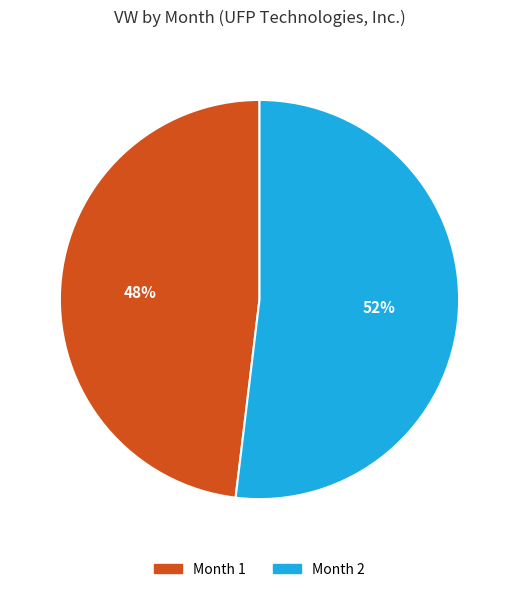

Is there a majority slice in this chart?

Yes